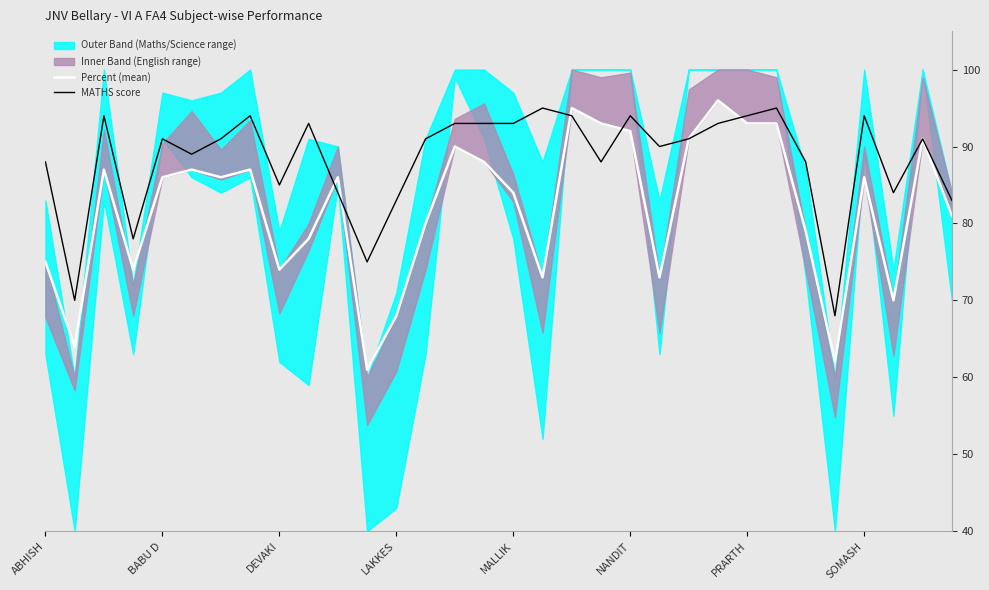

Between 19 and 21, which is larger?

19